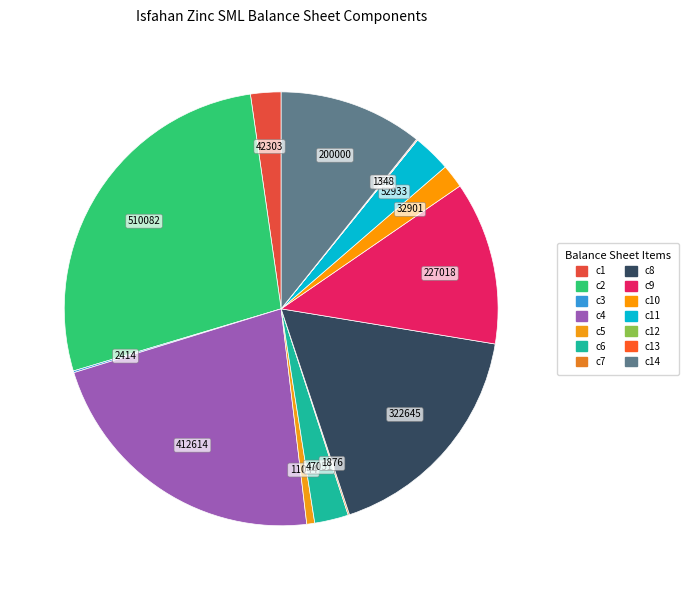

Count the number of slices in the pie.

14